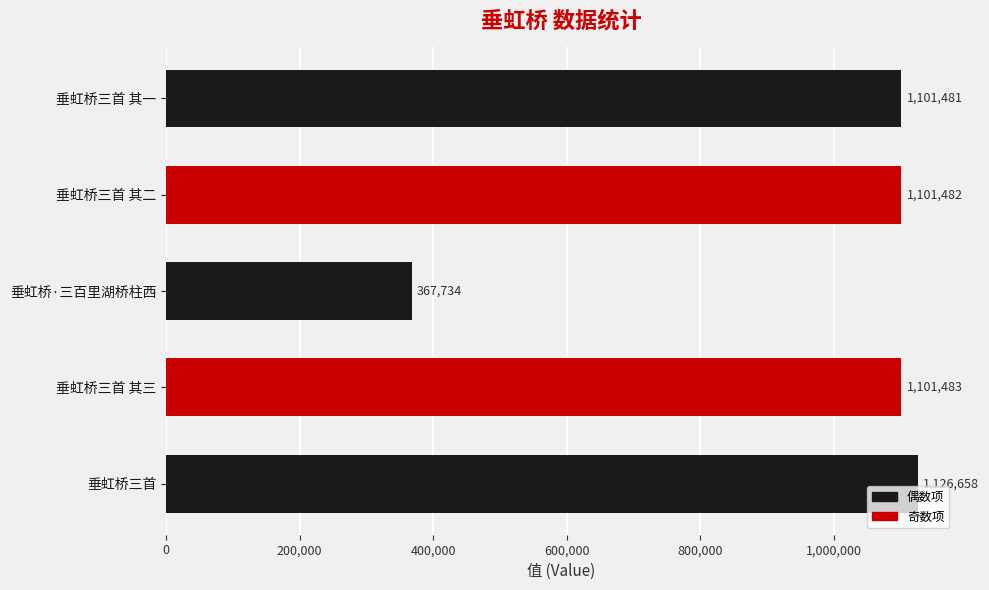

What is the ratio of the value at 垂虹桥·三百里湖桥柱西 to the value at 垂虹桥三首?

0.3